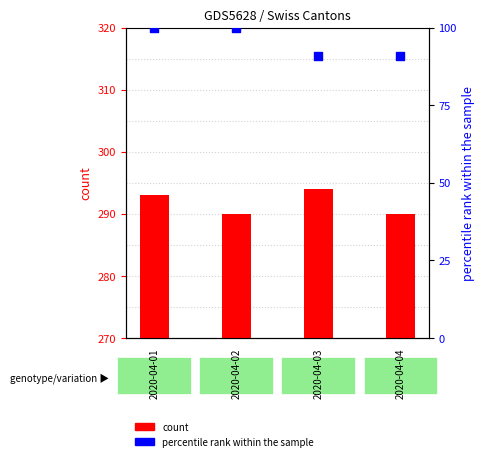

At which category is the sum across all series the highest?

2020-04-01